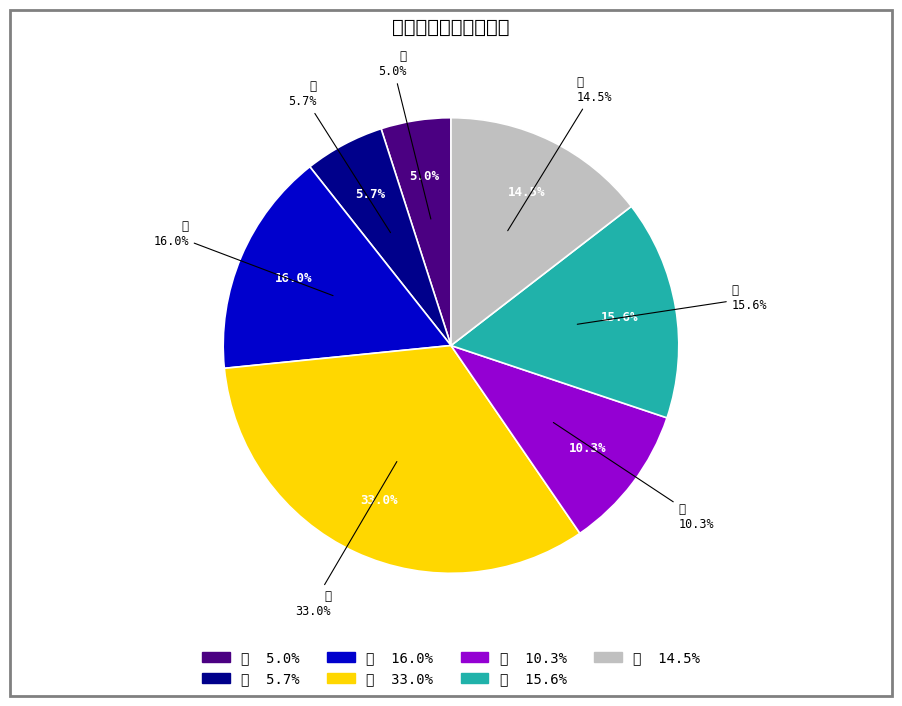

Between 木 and 火, which is larger?

木